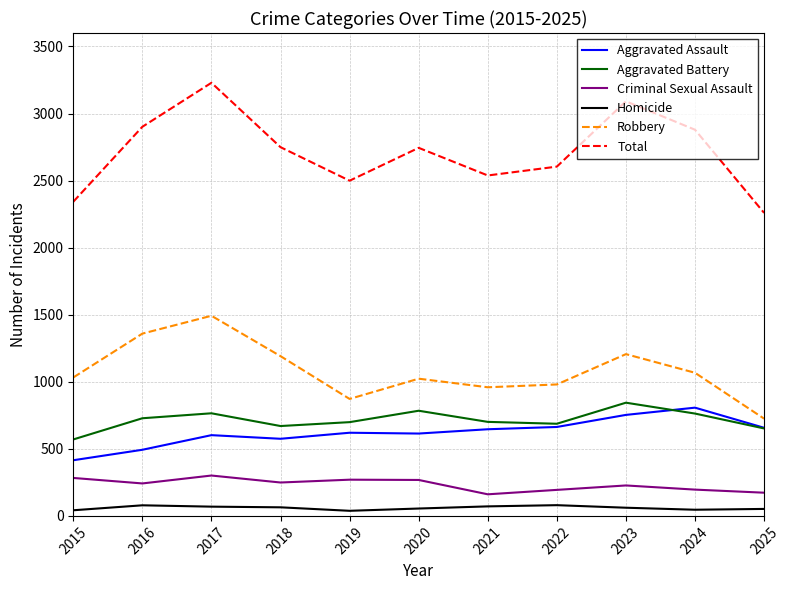

Is it true that Aggravated Battery equals 699 at 2019?

True